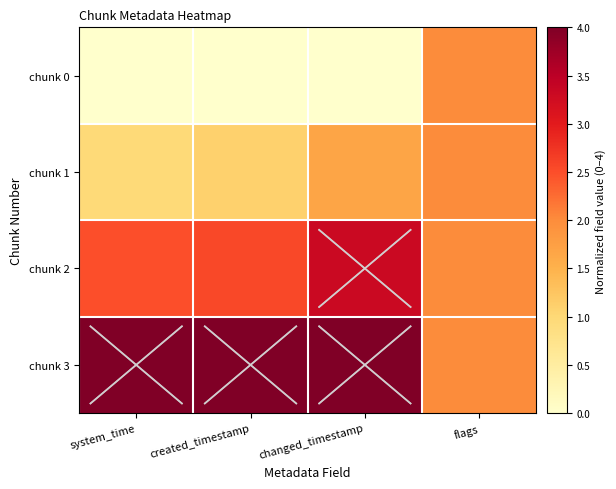

At how many categories does at least one series exceed 1?

4